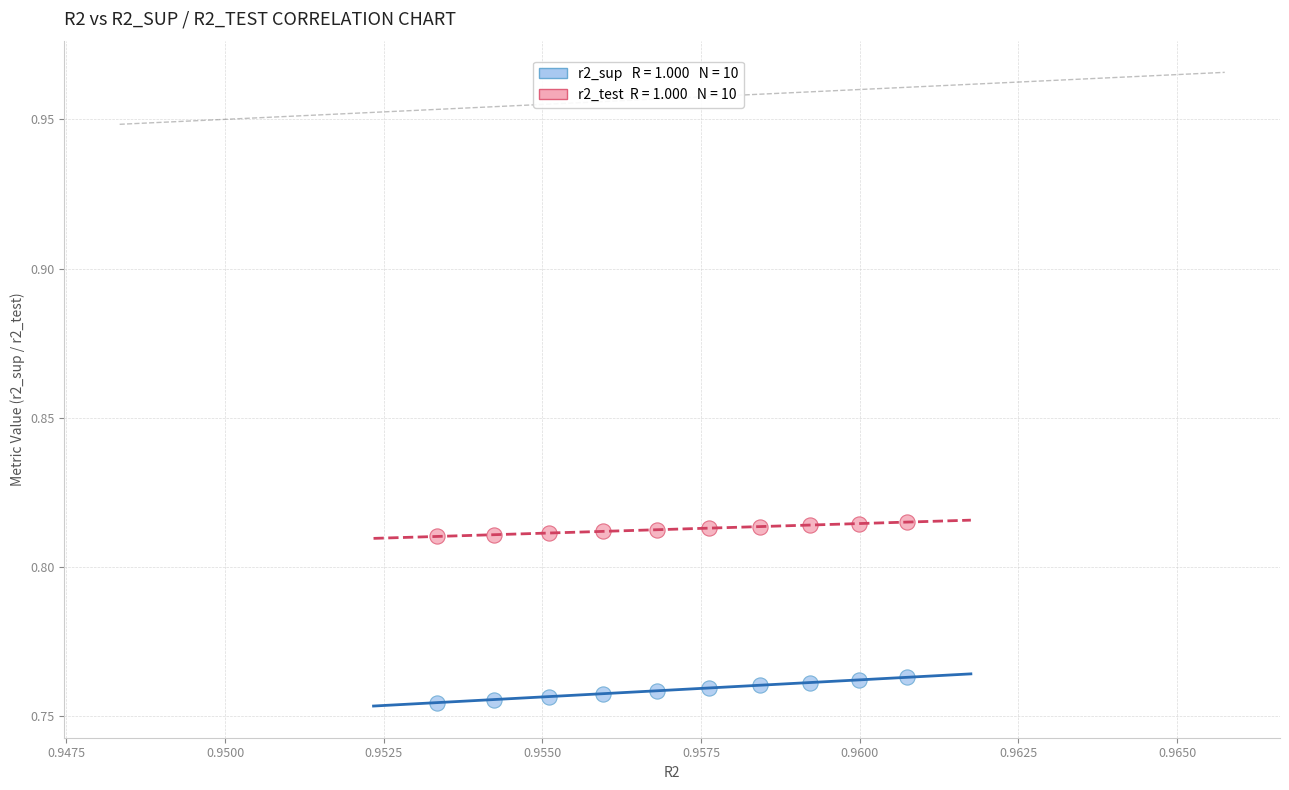

How many data points are displayed?

20